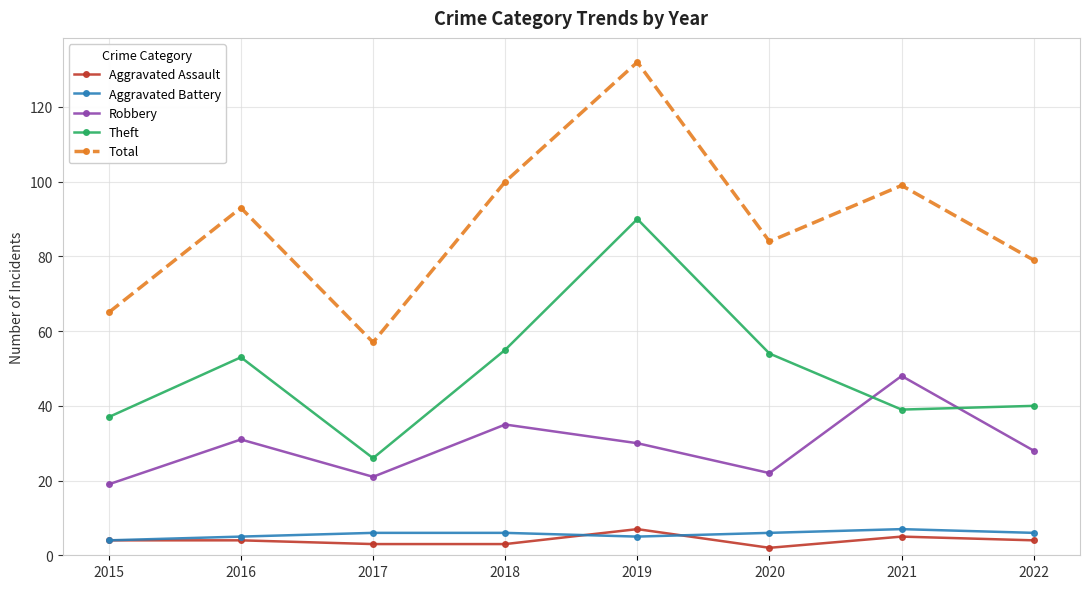

Reading left to right, extract all data points from this chart.

Aggravated Assault: 4	4	3	3	7	2	5	4
Aggravated Battery: 4	5	6	6	5	6	7	6
Robbery: 19	31	21	35	30	22	48	28
Theft: 37	53	26	55	90	54	39	40
Total: 65	93	57	100	132	84	99	79